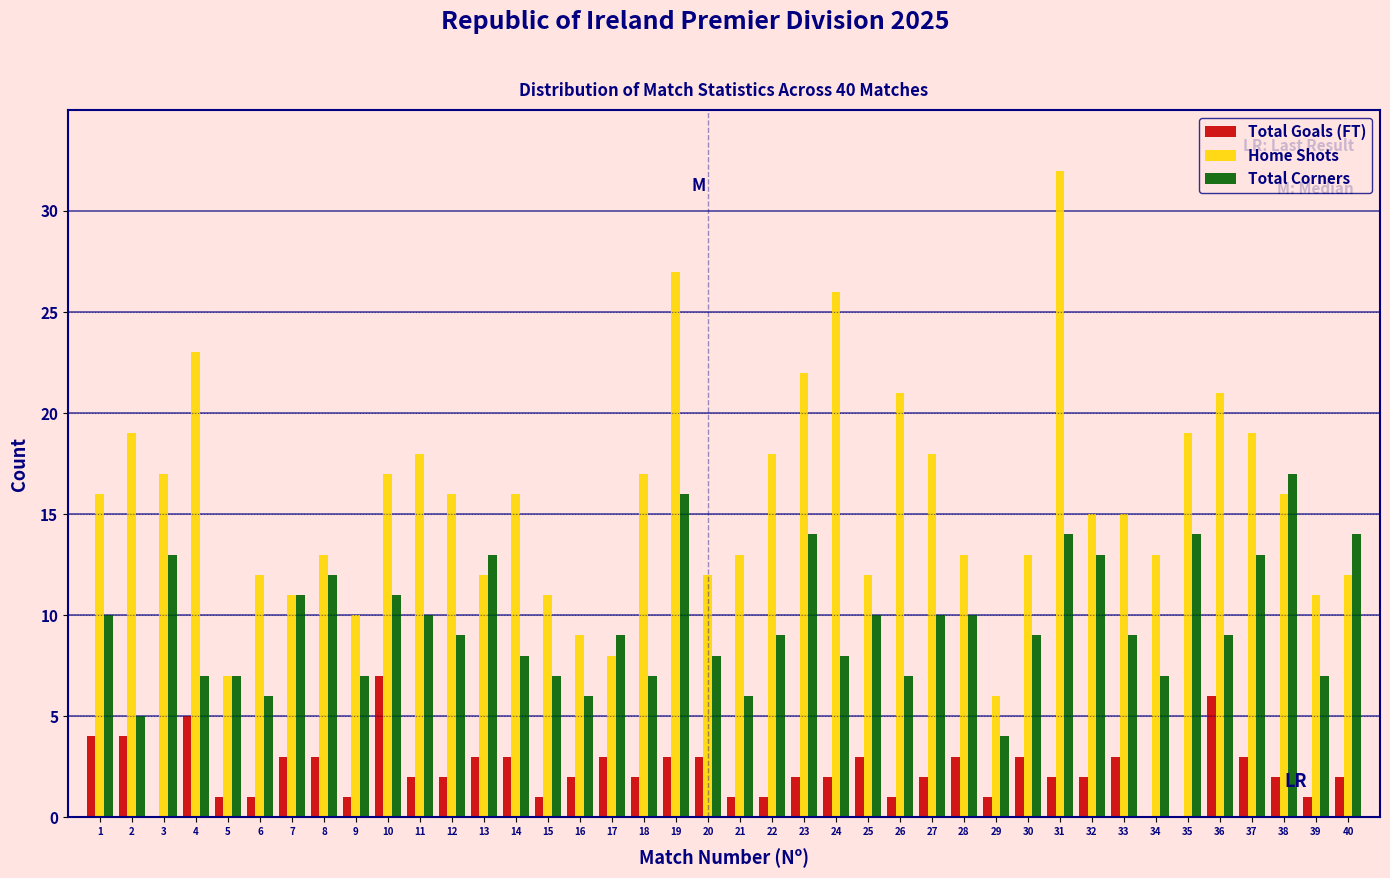

Is the value of Total Corners at 26 greater than the value of Total Goals (FT) at 40?

Yes